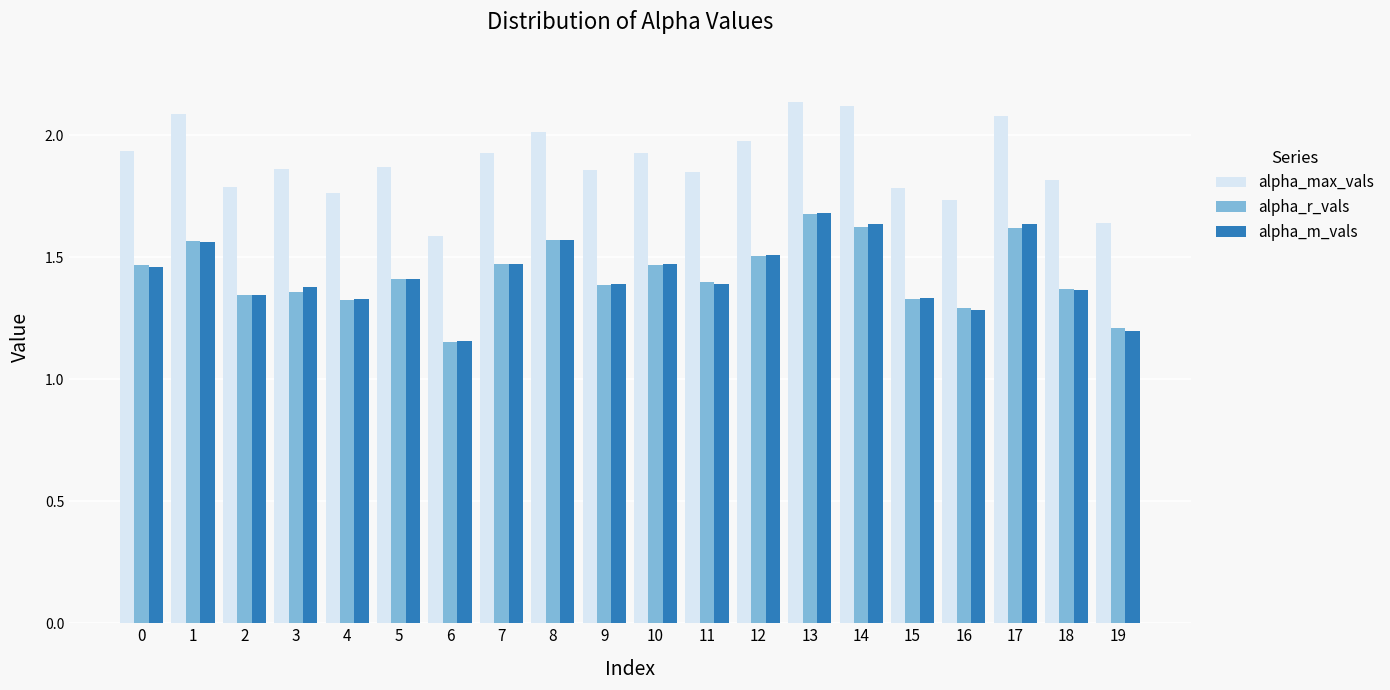

Which series has the largest range (max minus min)?

alpha_max_vals